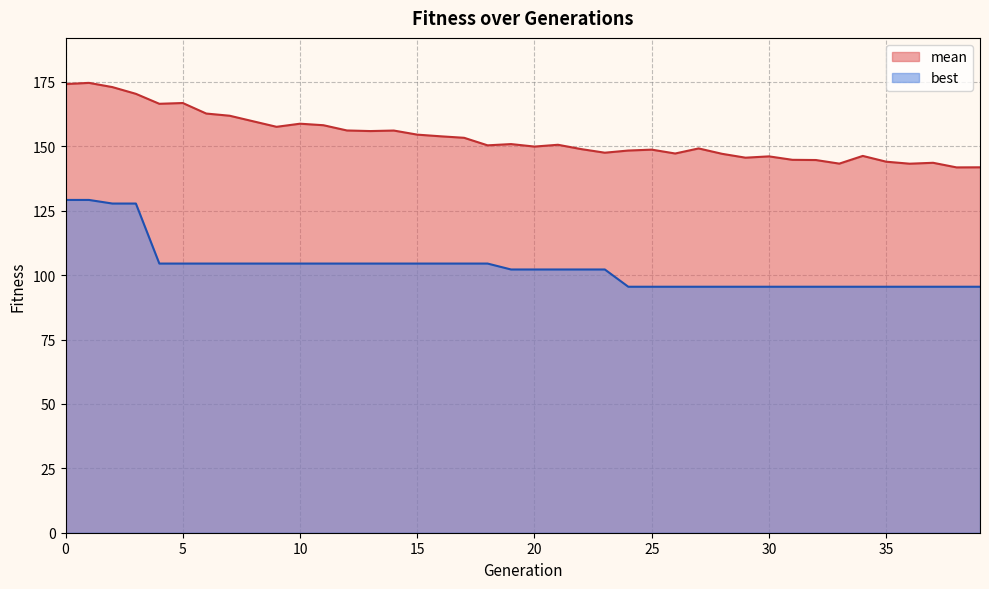

How many series are shown in this chart?

2